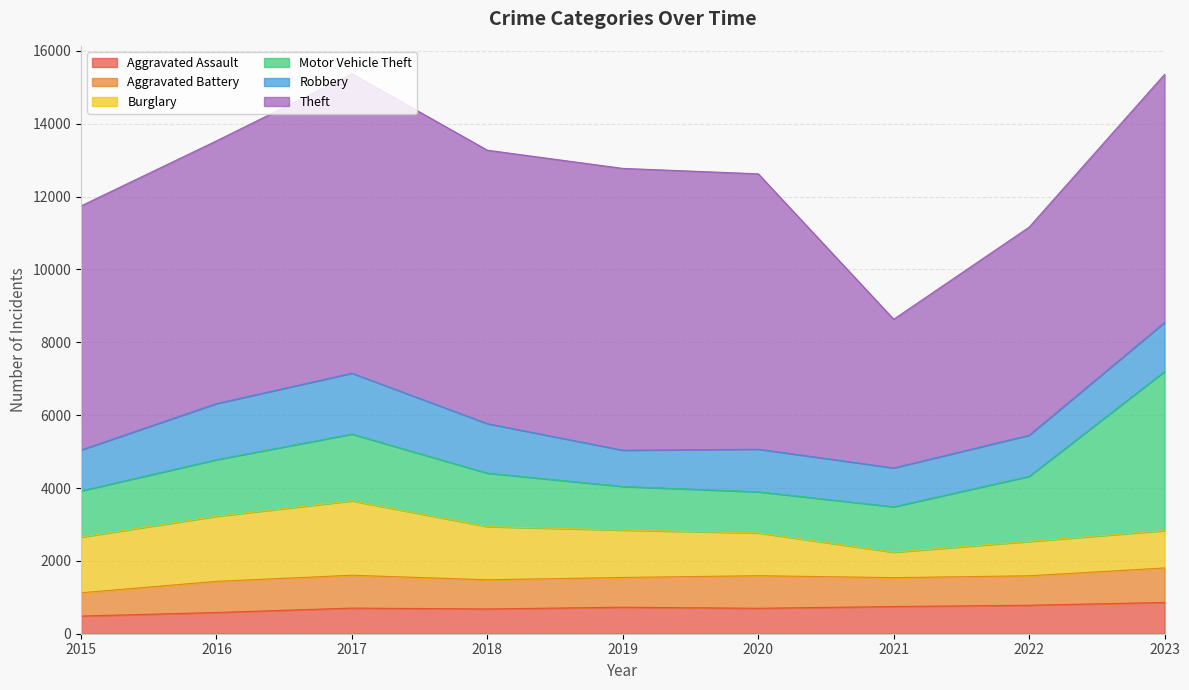

True or false: Aggravated Battery has a value of 1340 at 2018.

False